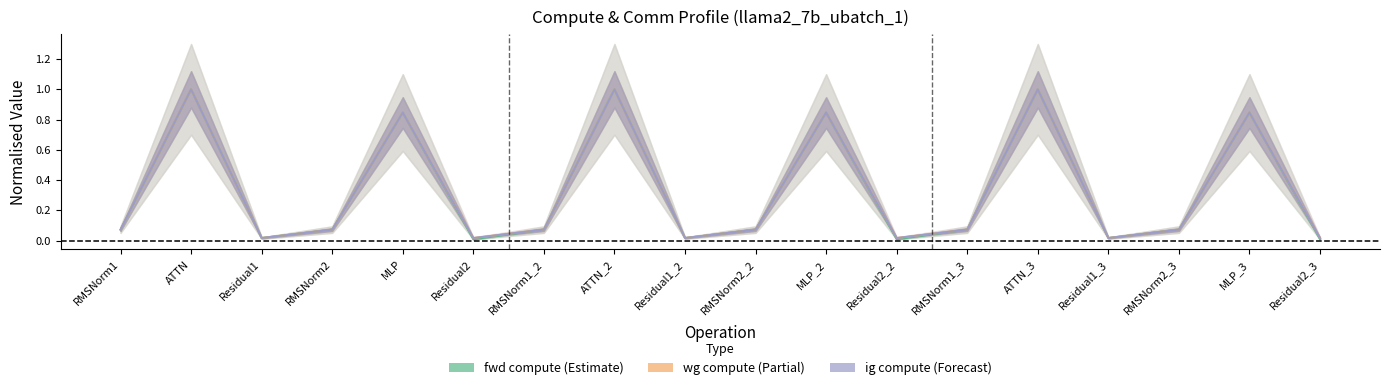

List the labels in order of ig compute value, smallest first.

Residual1, Residual2, Residual1_2, Residual2_2, Residual1_3, Residual2_3, RMSNorm1, RMSNorm2, RMSNorm1_2, RMSNorm2_2, RMSNorm1_3, RMSNorm2_3, MLP, MLP_2, MLP_3, ATTN, ATTN_2, ATTN_3